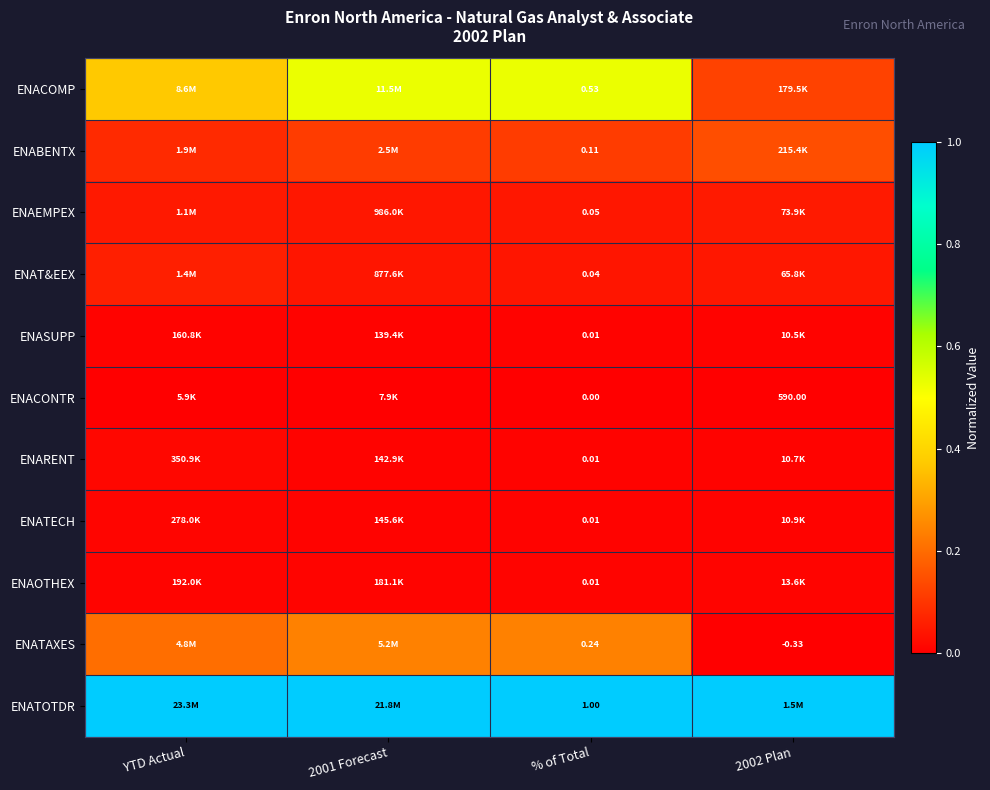

Is it true that ENATECH equals 0.0 at 2001 Forecast?

True